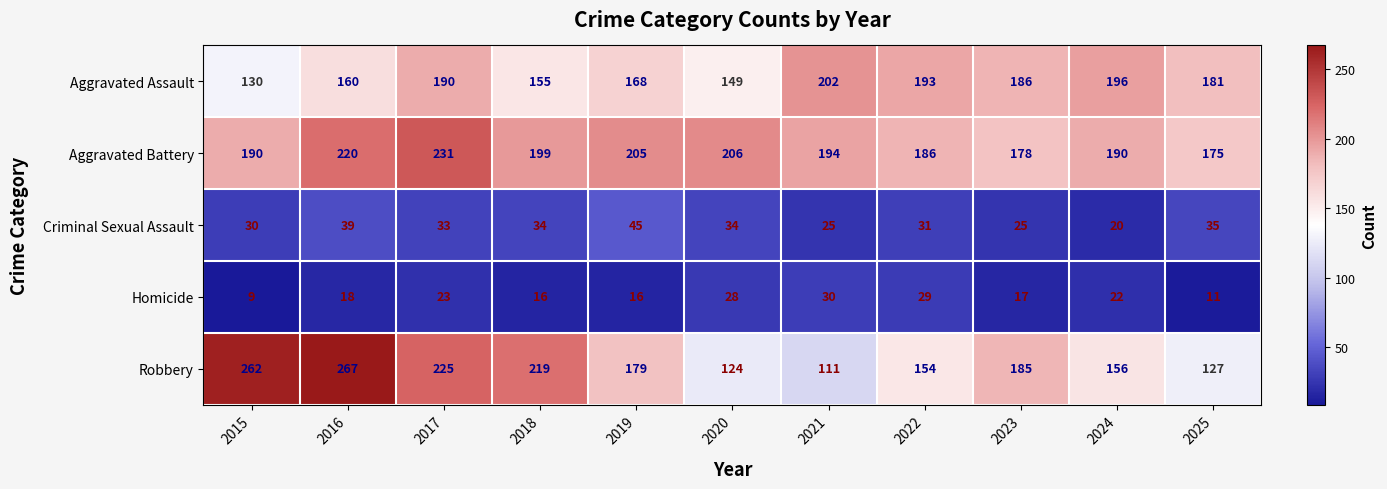

At which label does Aggravated Battery reach its peak?

2017